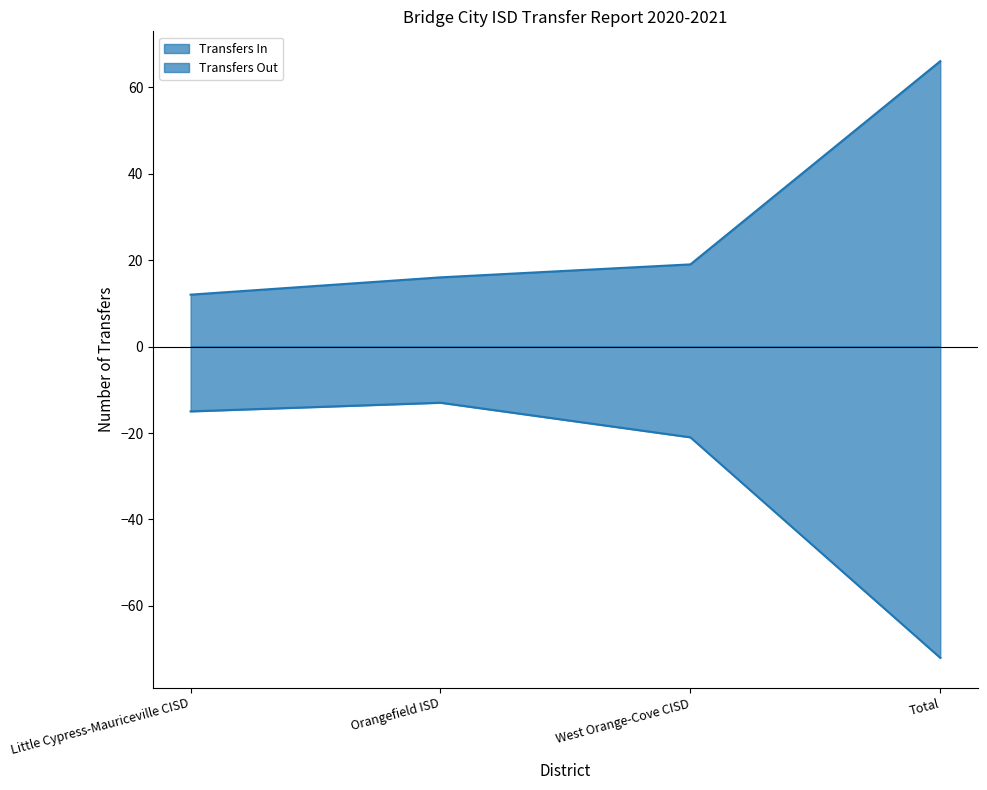

At how many categories does at least one series exceed -17?

4